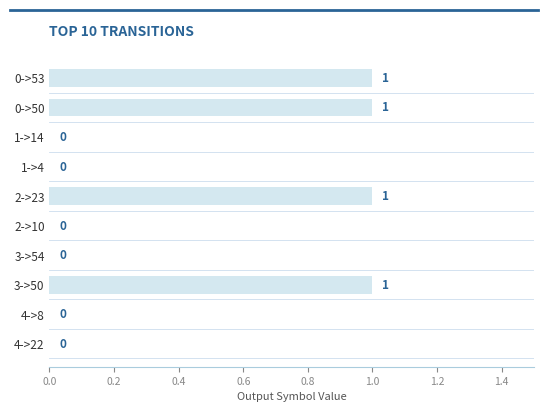

How many values are between 0 and 1?

10